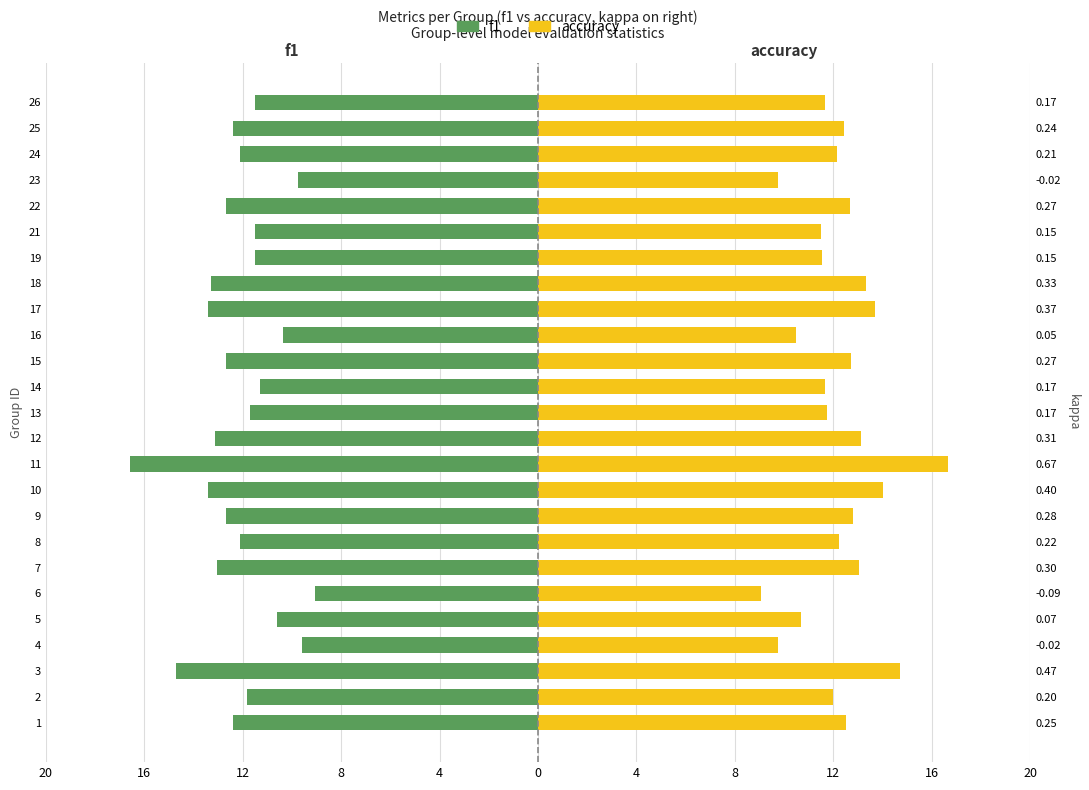

Does the chart contain stacked bars?

No